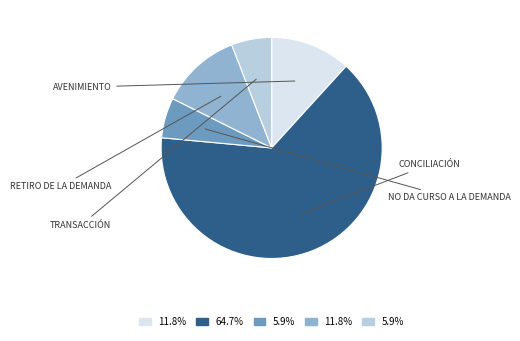

Is there any slice that represents more than half of the pie?

Yes